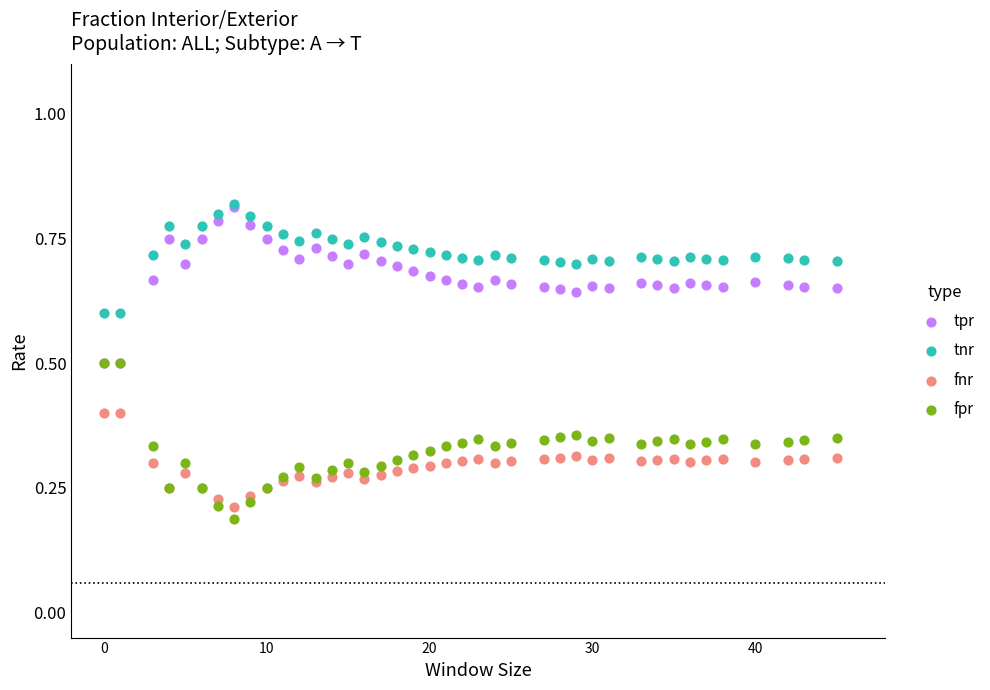

In the tpr series, what Y value is closest to 0?

0.5